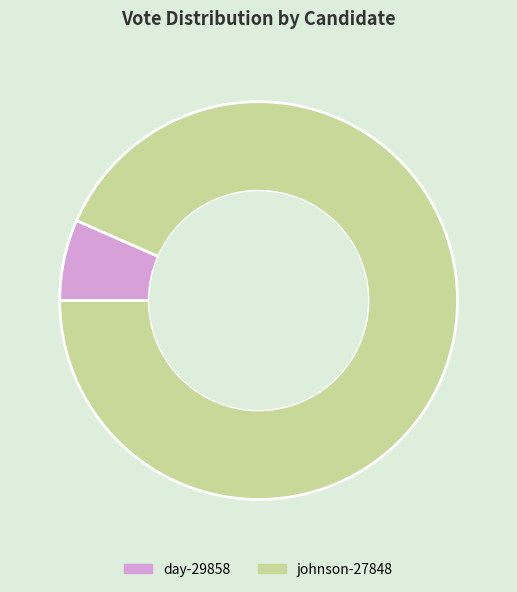

Between day-29858 and johnson-27848, which is larger?

johnson-27848